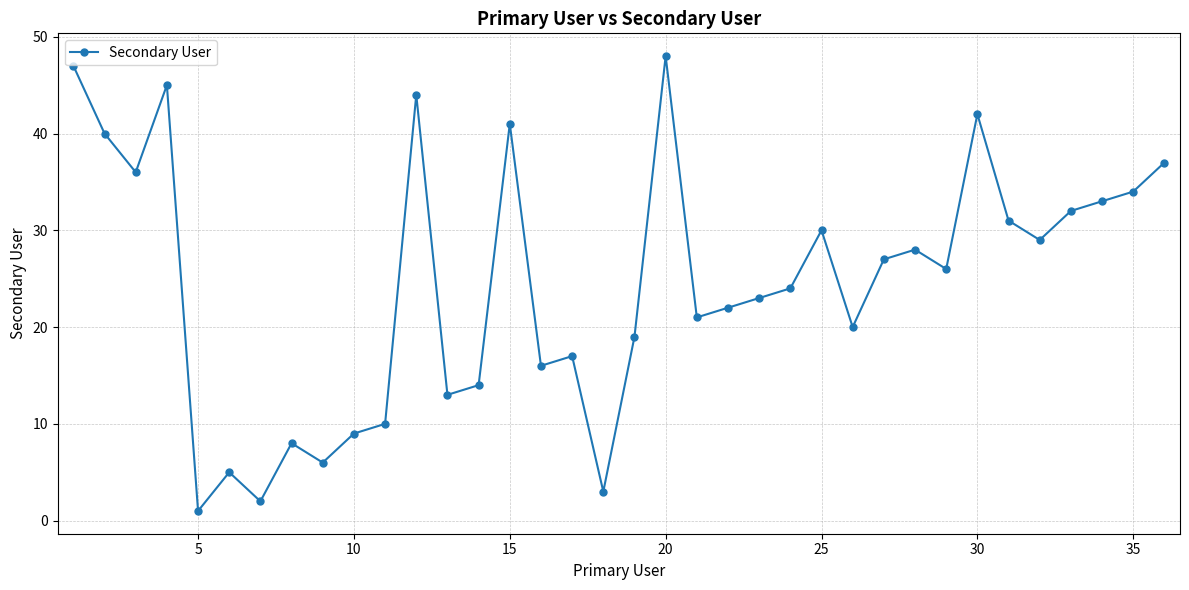

What is the maximum value shown in the chart?

48